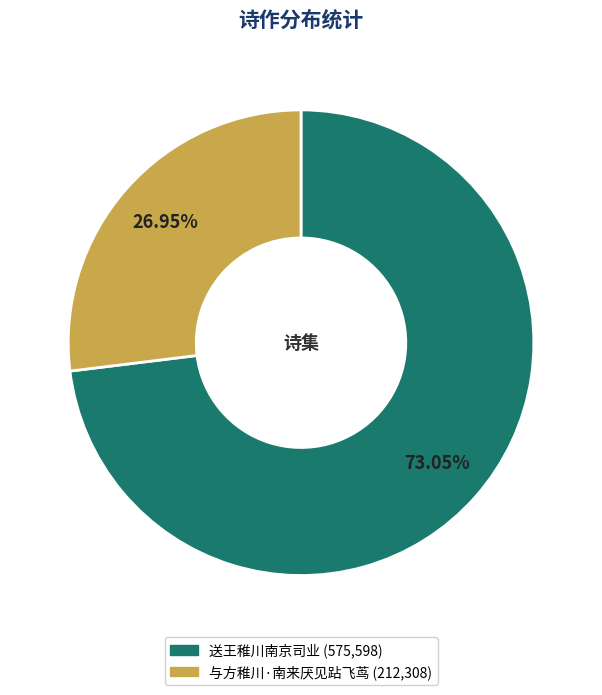

To the nearest percent, what portion does 送王稚川南京司业 represent?

73%